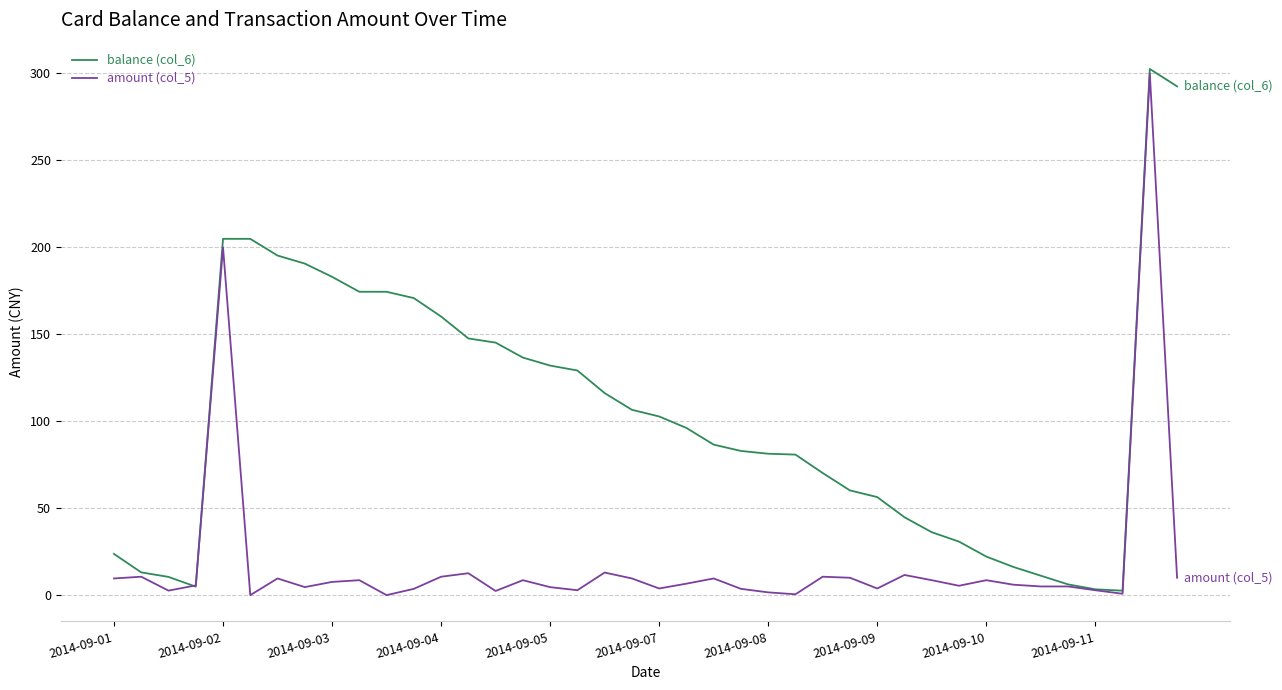

How many values in the balance (col_6) series are below 96?

20